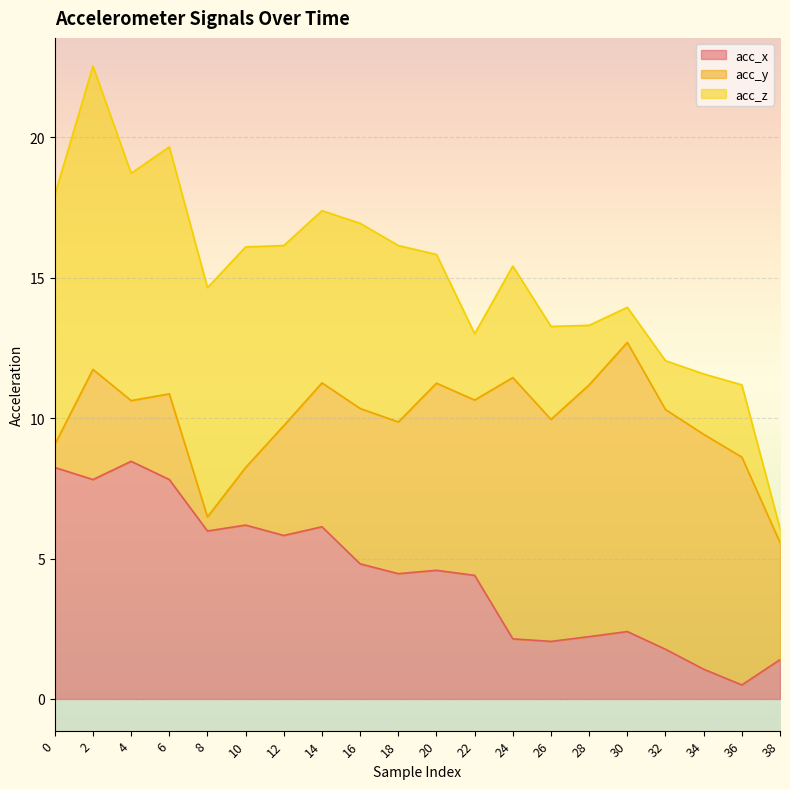

Does the chart display data point markers on the line(s)?

No